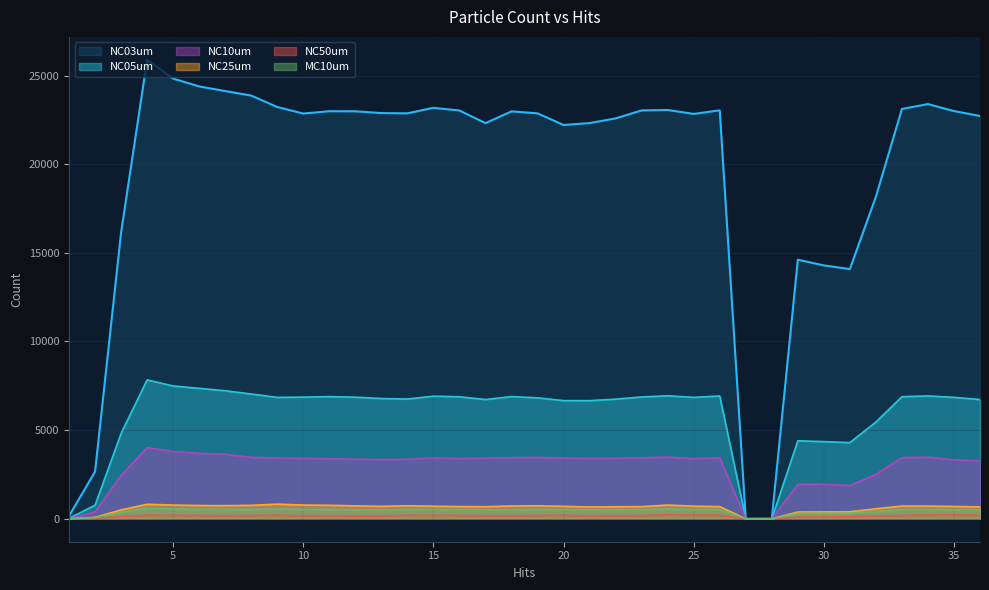

How many data points in NC05um are above 6849?

16